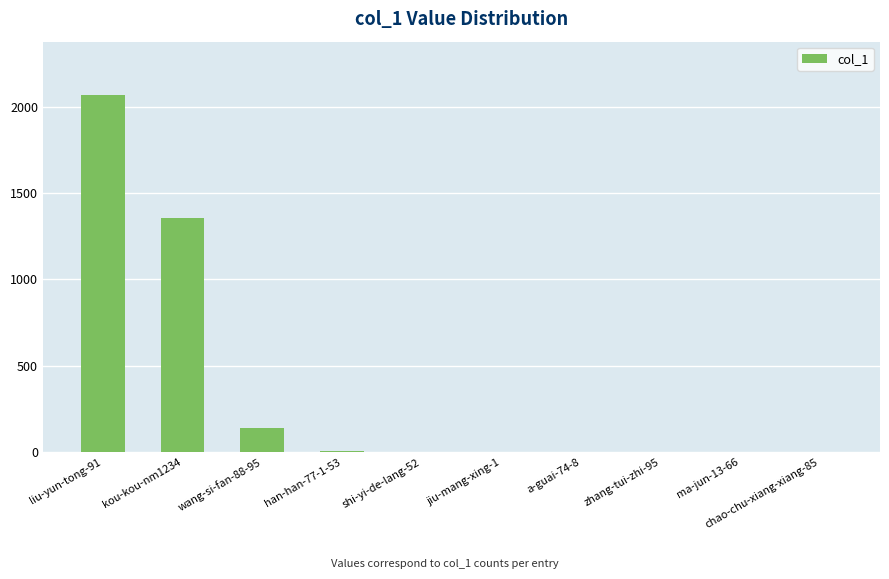

What is the ratio of the value at jiu-mang-xing-1 to the value at a-guai-74-8?

1.0